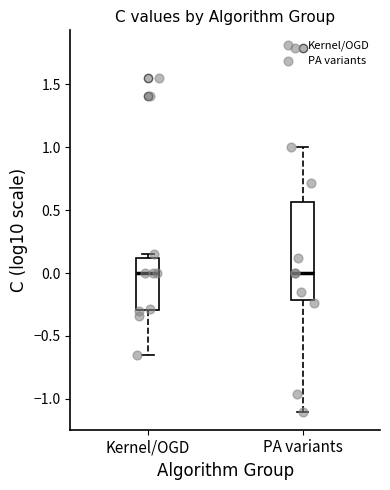

Comparing the boxes themselves (not the whiskers), which one is the tallest?

PA variants